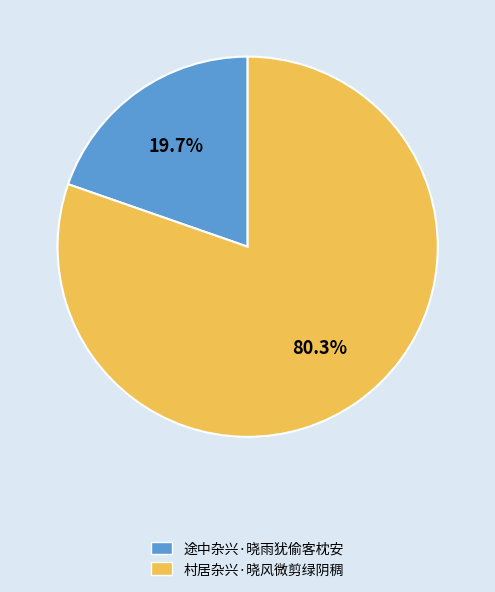

What is the smallest slice in the pie chart?

途中杂兴·晓雨犹偷客枕安